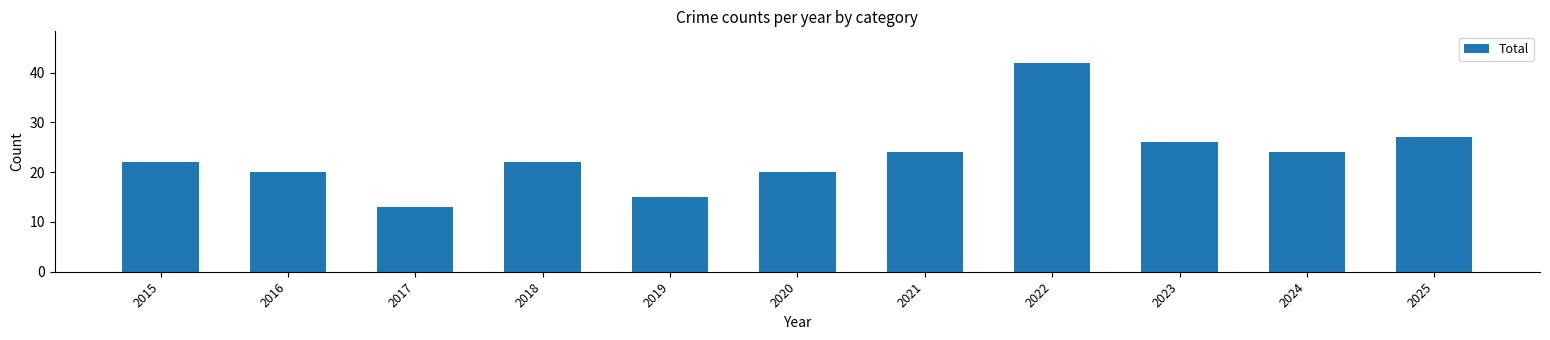

How many distinct data groups are displayed?

1